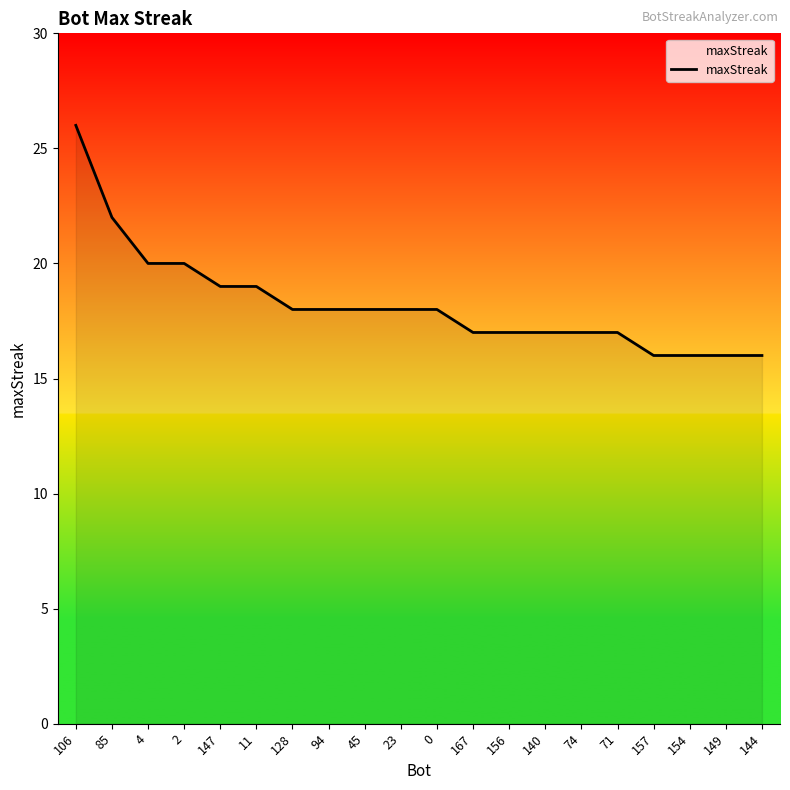

Reading left to right, list all the values displayed in this chart.

106=26	85=22	4=20	2=20	147=19	11=19	128=18	94=18	45=18	23=18	0=18	167=17	156=17	140=17	74=17	71=17	157=16	154=16	149=16	144=16